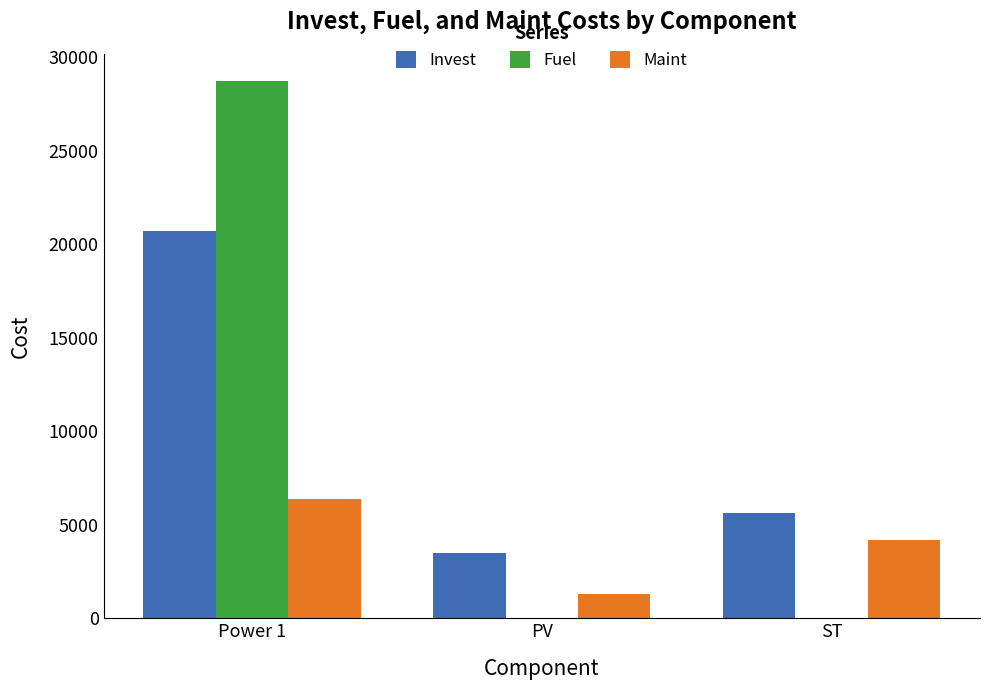

Which category has the highest value in the Maint series?

Power 1